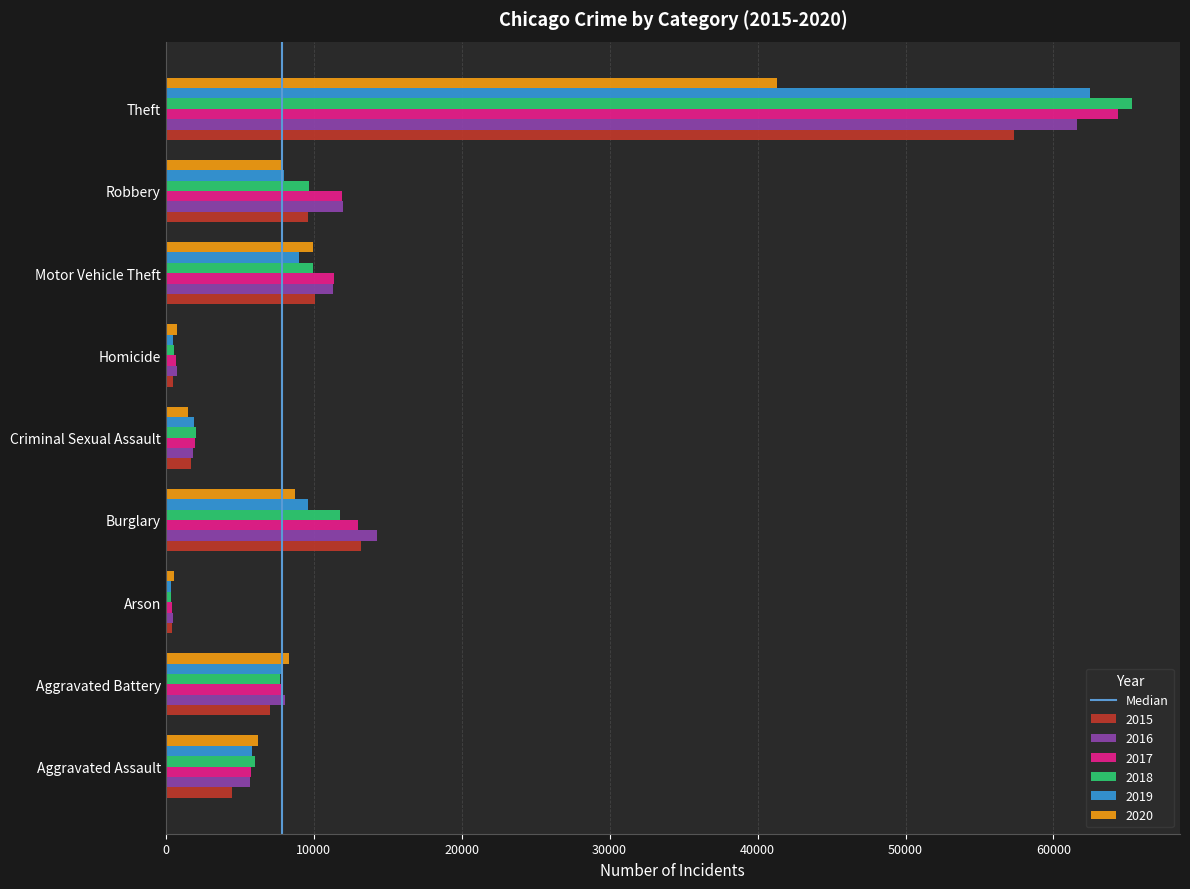

Is the value of 2016 at Aggravated Assault greater than the value of 2018 at Theft?

No